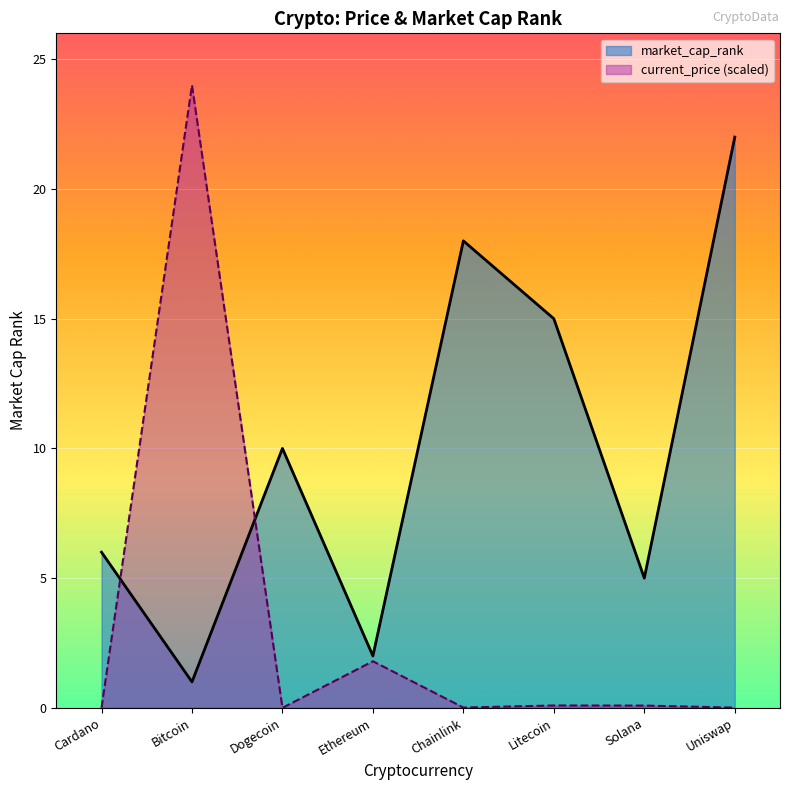

Rank the categories by market_cap_rank value from lowest to highest.

Bitcoin, Ethereum, Solana, Cardano, Dogecoin, Litecoin, Chainlink, Uniswap